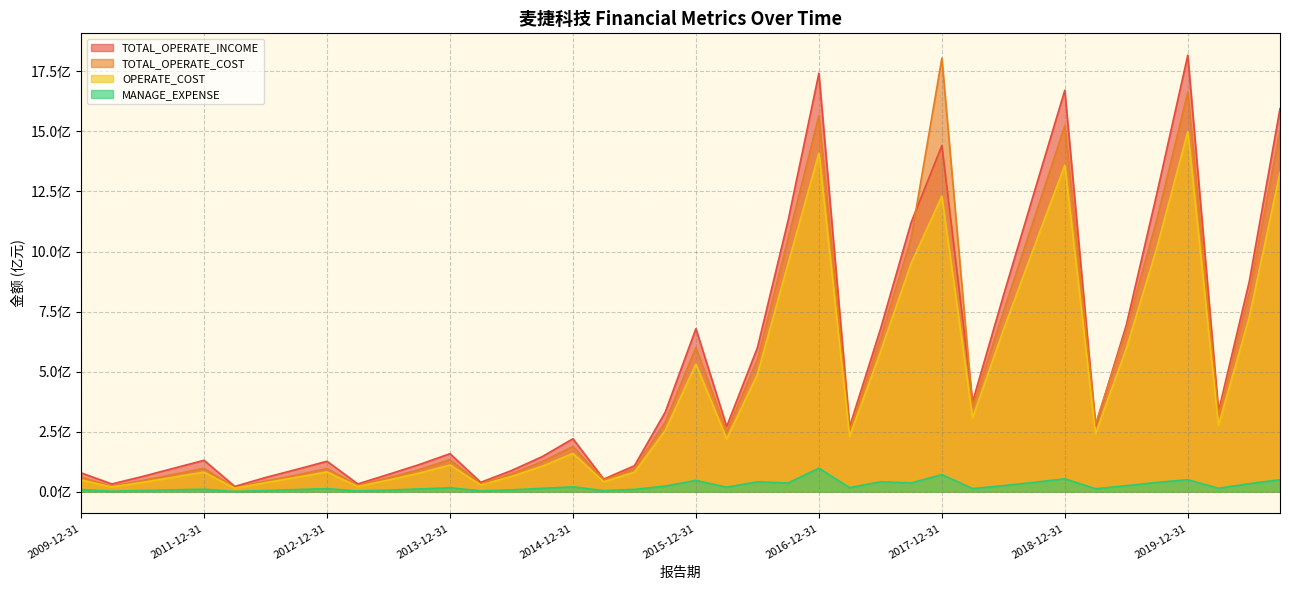

At which label is OPERATE_COST closest to 757066892?

2020-06-30